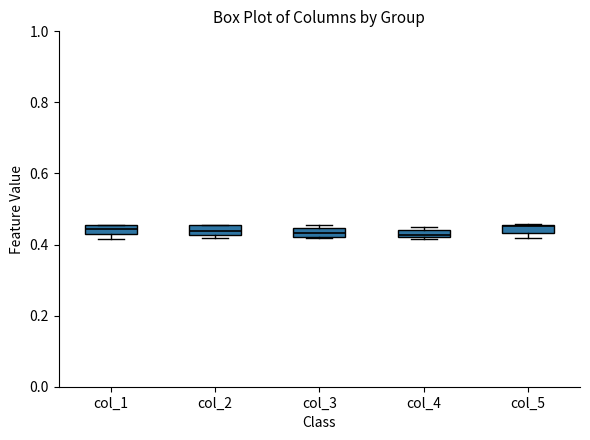

Where is the upper edge of the box for col_4 on the y-axis? The values are not printed on the chart, so give them approximately, as read against the axis.

0.44